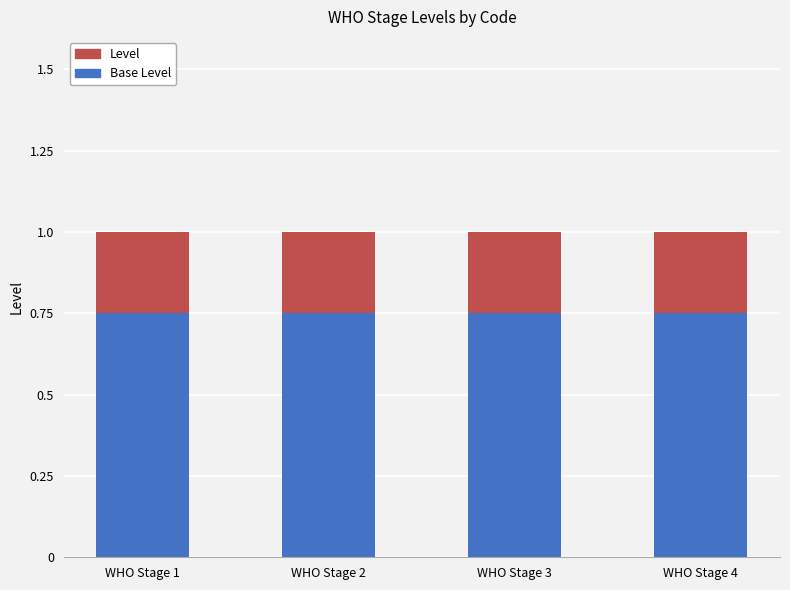

What is the total value across all series at WHO Stage 2?

1.0